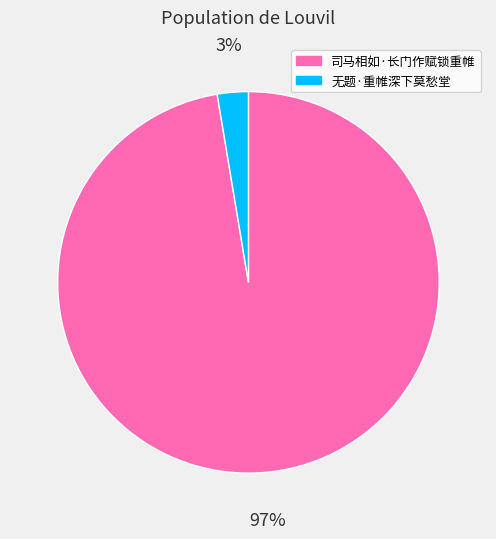

The 无题·重帷深下莫愁堂 slice represents 3% of the pie. True or false?

True